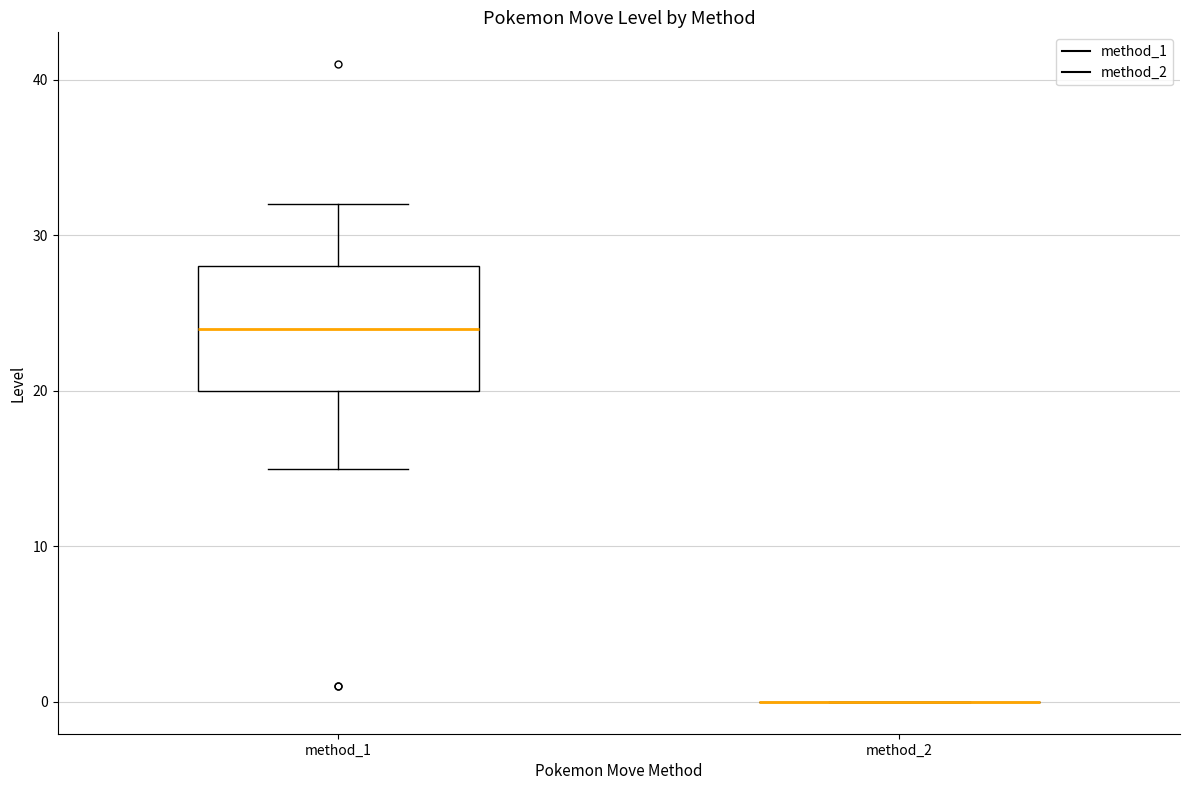

Which box is the tallest, from its lower edge to its upper edge?

method_1